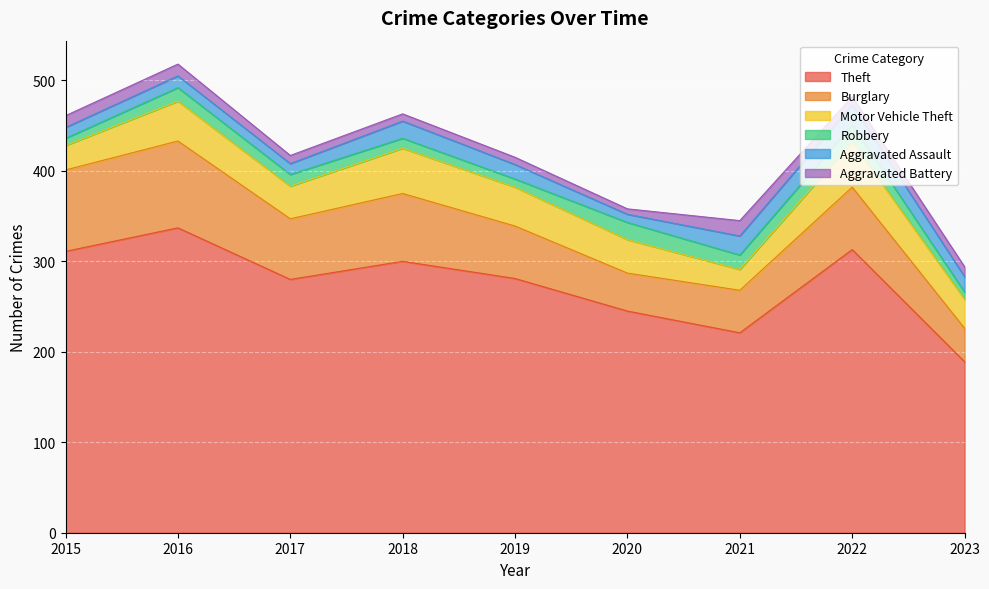

What is the total value across all series at 2020?

358